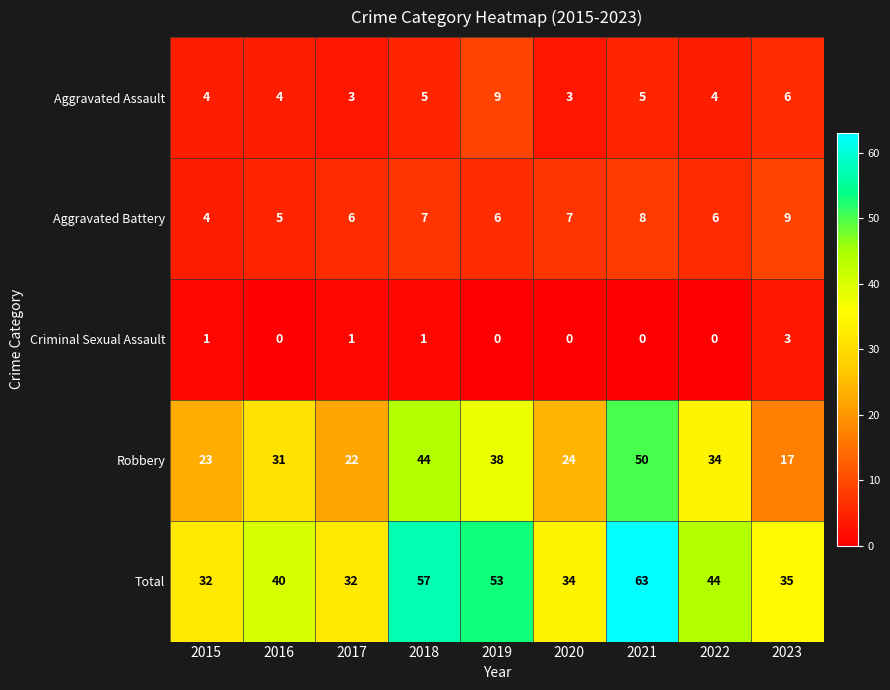

The Robbery series shows 62 at 2018. True or false?

False